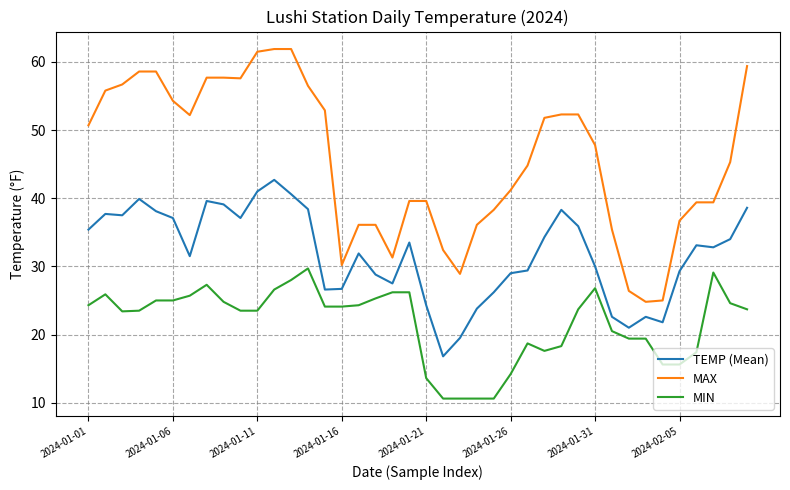

True or false: MIN and TEMP (Mean) cross at least once.

False